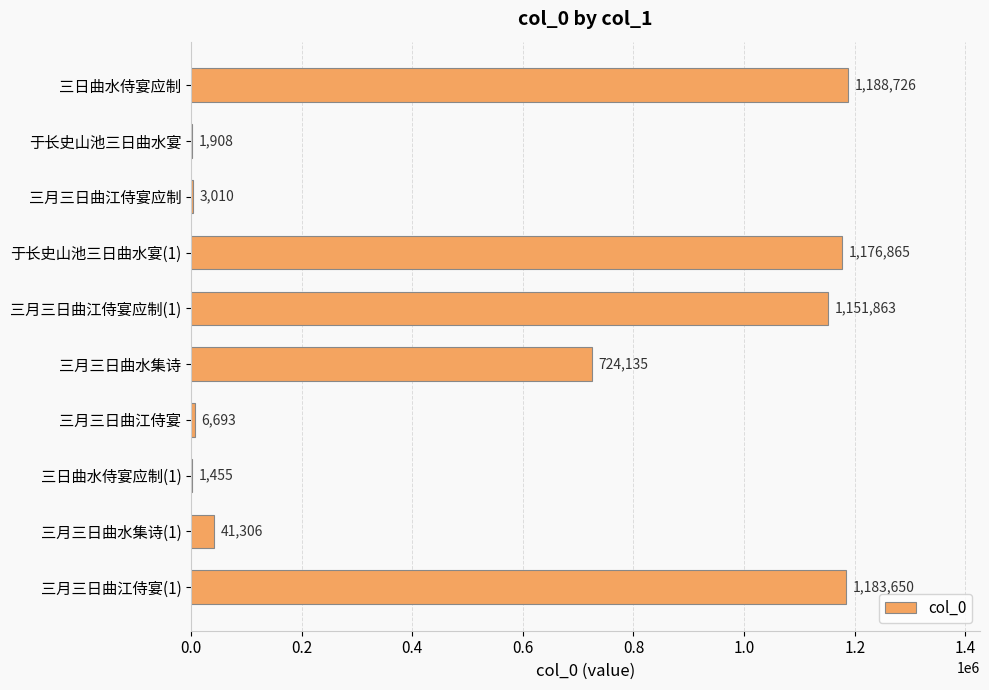

The chart shows a value of 2059020 at 三月三日曲江侍宴应制(1). True or false?

False